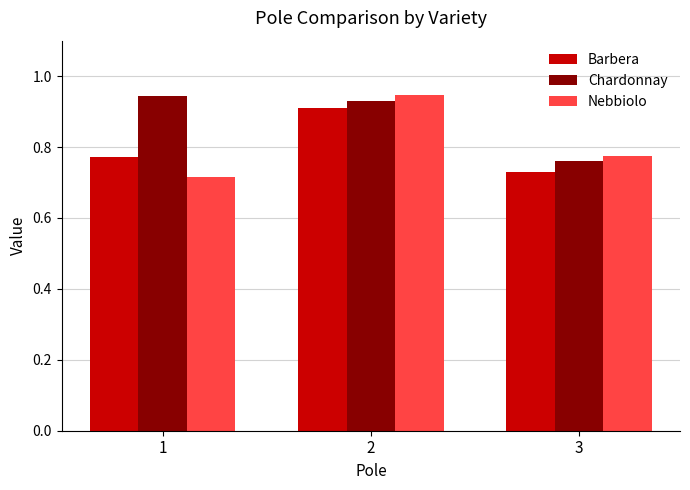

The Chardonnay series shows 0.6 at 1. True or false?

False